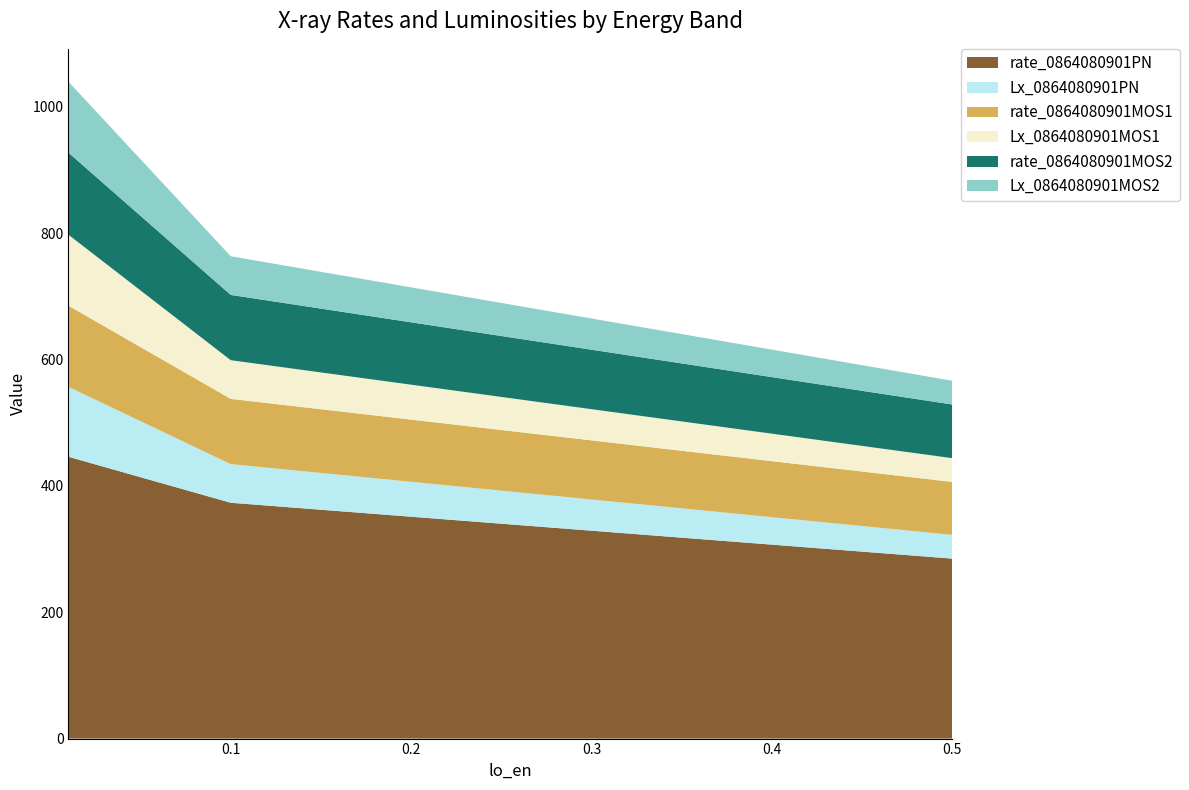

Reading left to right, extract all data points from this chart.

rate_0864080901PN: 0.5=284.9	0.1=373.3	0.01=446.0
Lx_0864080901PN: 0.5=37.6	0.1=61.2	0.01=110.6
rate_0864080901MOS1: 0.5=83.8	0.1=103.3	0.01=128.5
Lx_0864080901MOS1: 0.5=37.6	0.1=61.2	0.01=112.3
rate_0864080901MOS2: 0.5=84.9	0.1=103.3	0.01=129.9
Lx_0864080901MOS2: 0.5=37.6	0.1=61.2	0.01=112.3